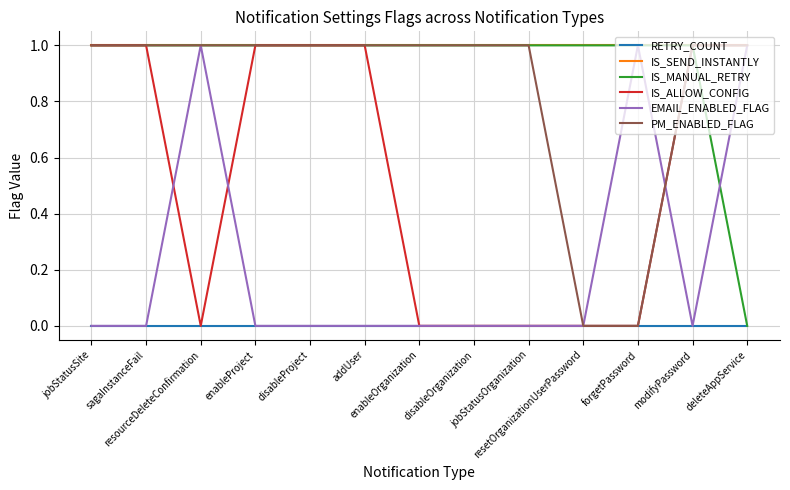

Which series has the largest total across all categories?

IS_SEND_INSTANTLY